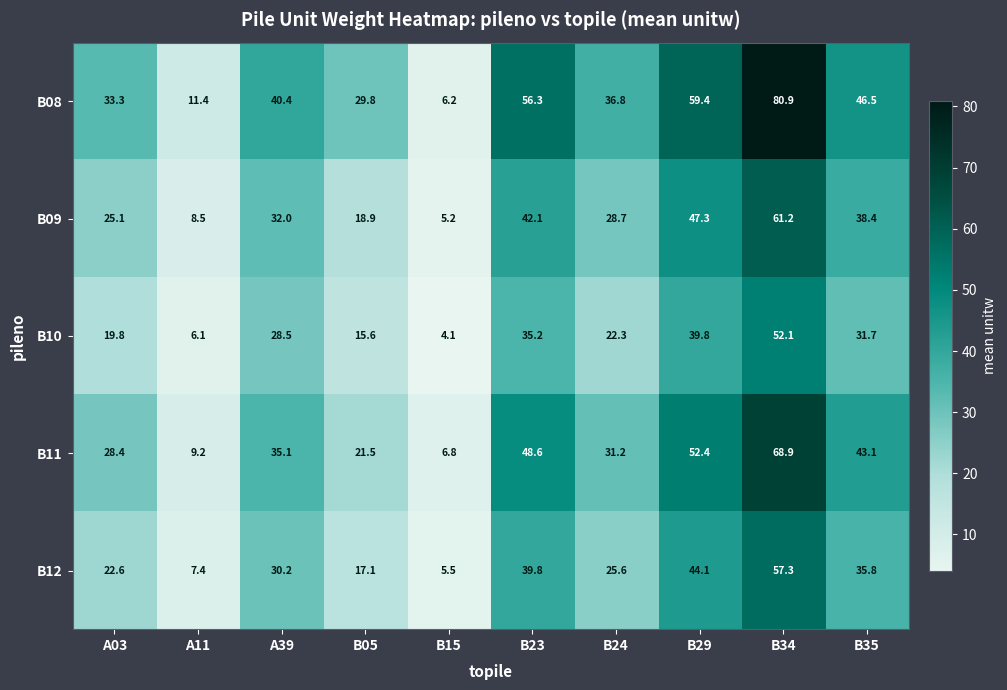

Which series has the largest range (max minus min)?

B08